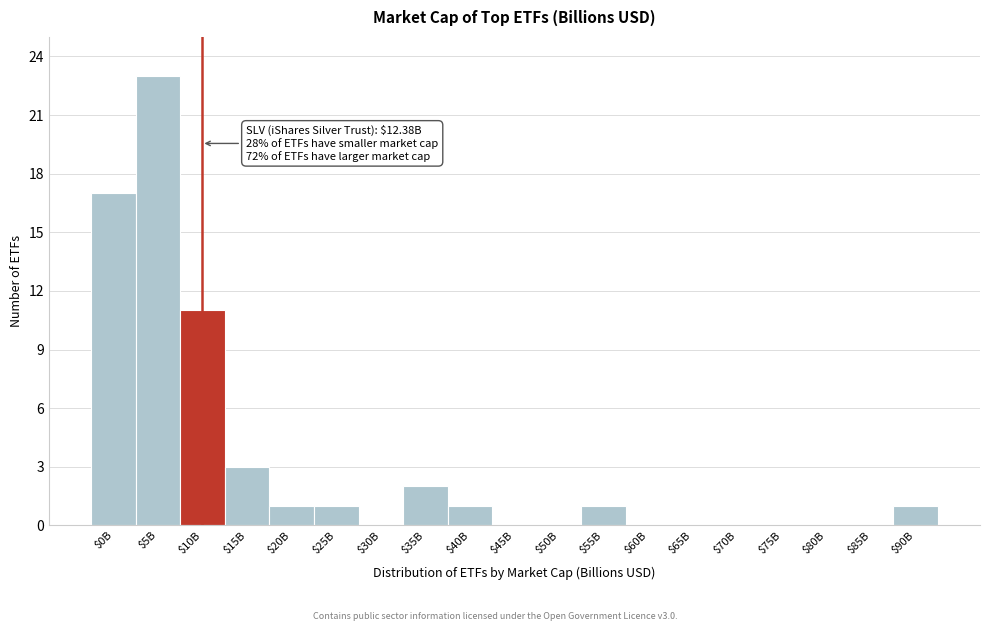

What is the sum of all values?

61